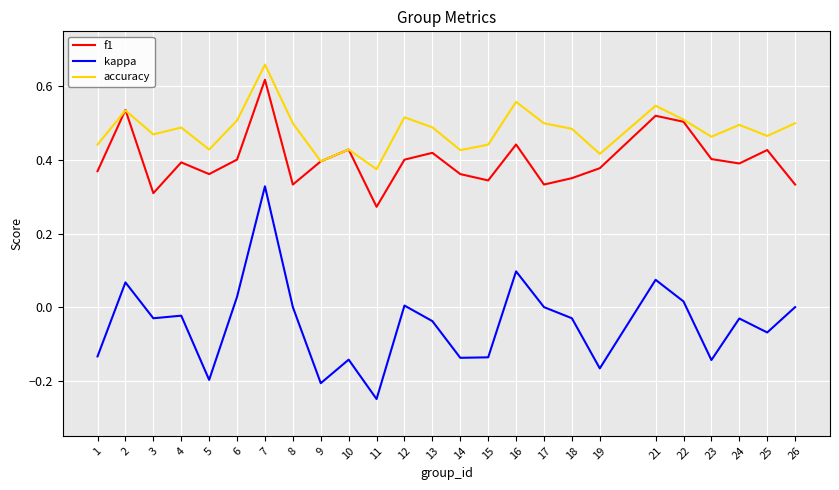

List the series in order of their peak value, highest first.

accuracy, f1, kappa